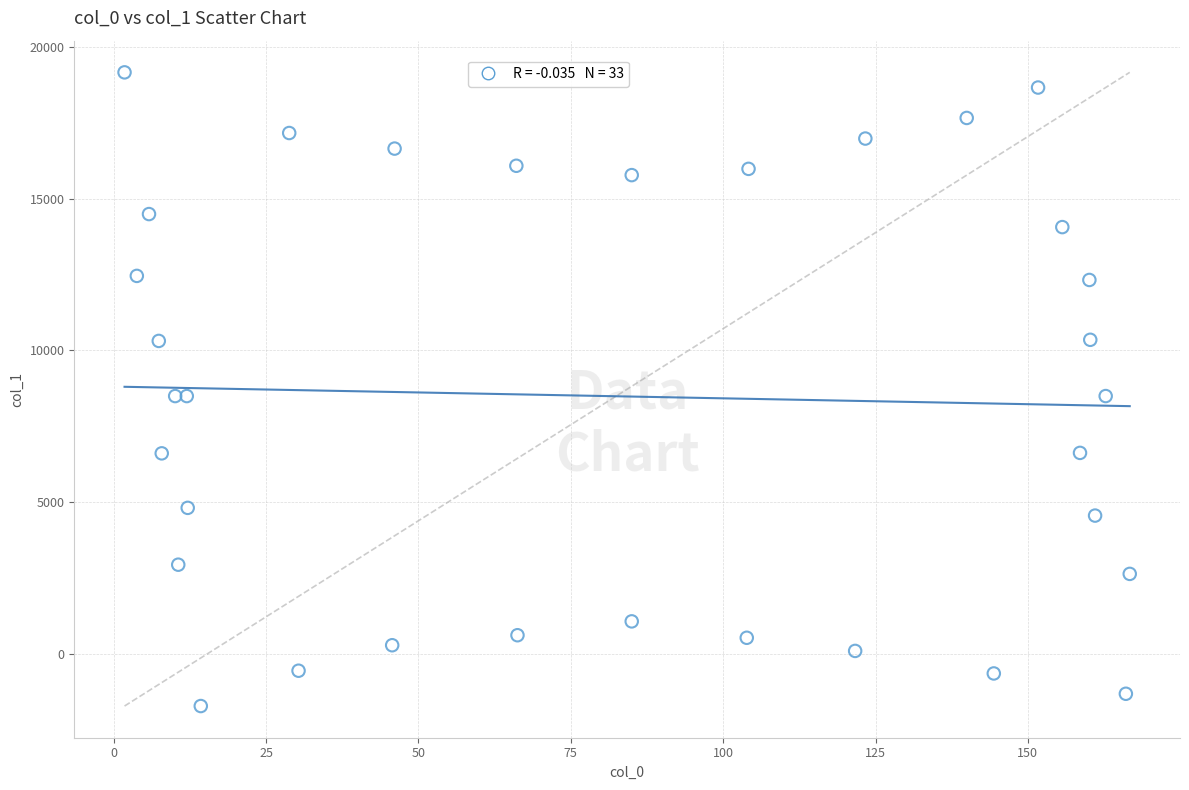

What is the range of Y values (max minus min)?

20858.7